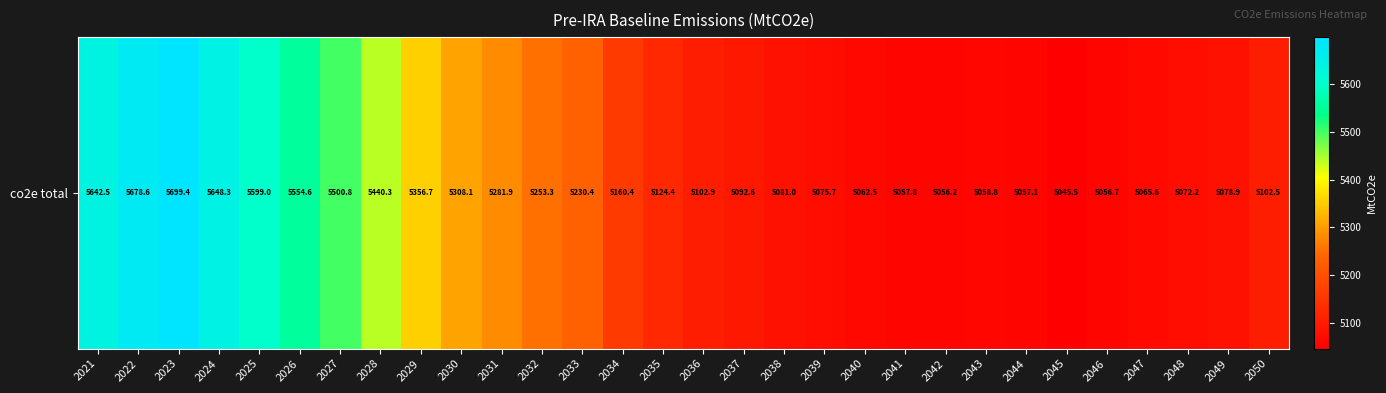

What is the difference between the maximum and minimum values?

653.9